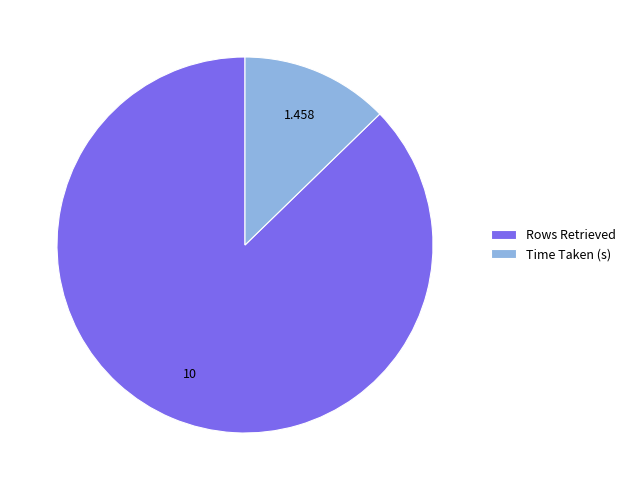

Which has a higher value, Rows Retrieved or Time Taken (s)?

Rows Retrieved